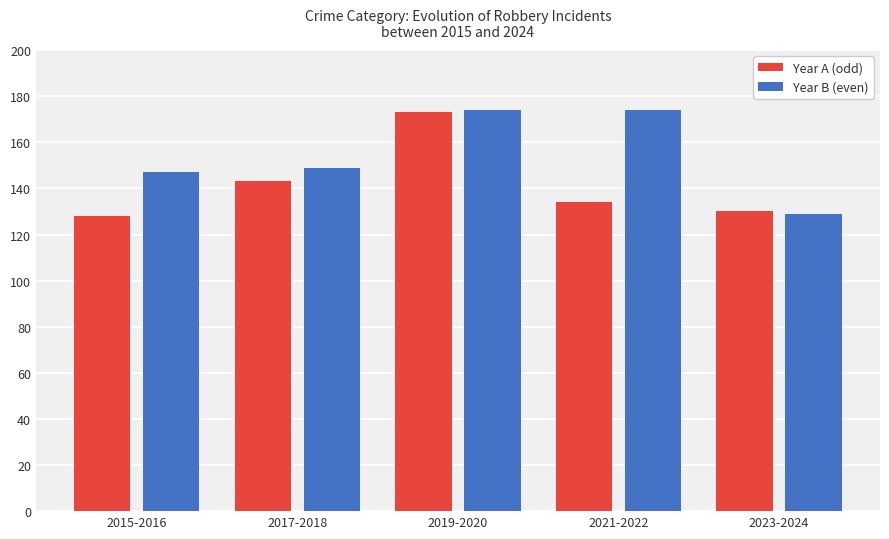

What is the maximum value for Year A (odd)?

173